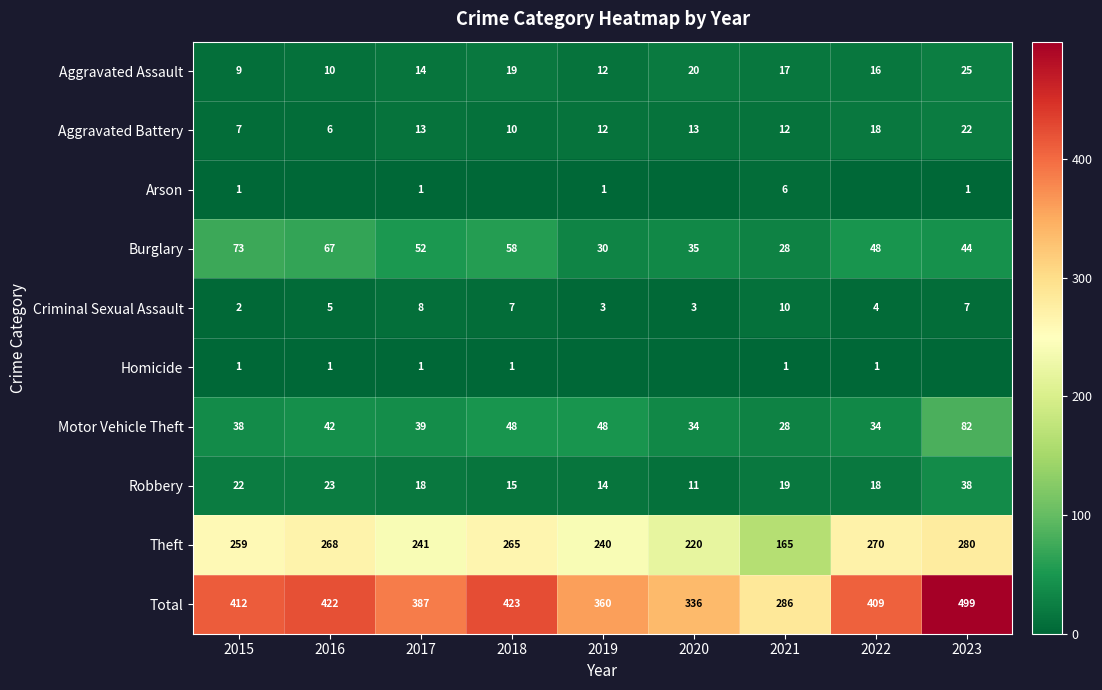

Is it true that Homicide equals 2 at 2021?

False